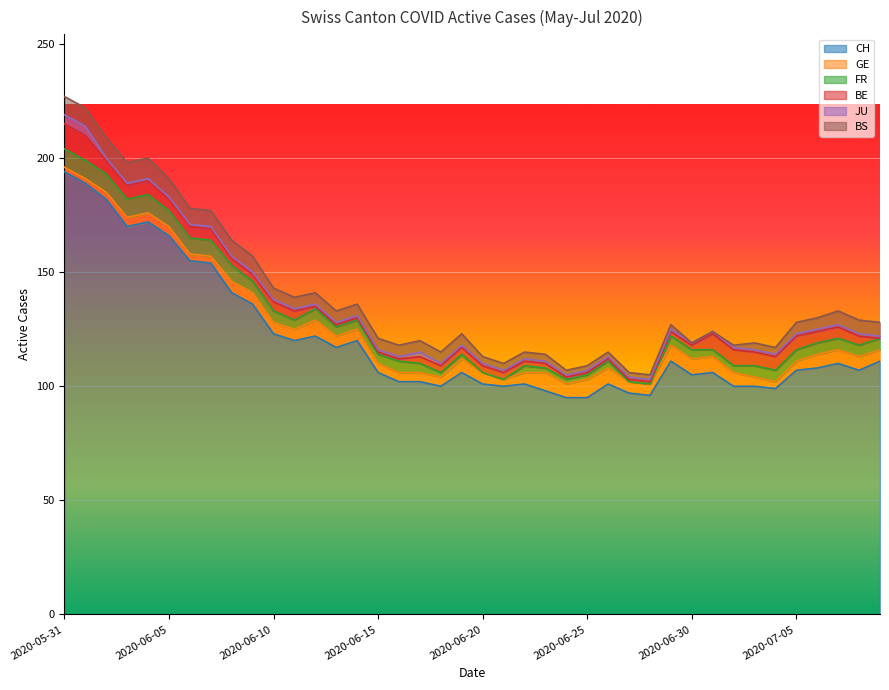

Reading left to right, list all the values displayed in this chart.

CH: 194	189	182	170	172	166	155	154	141	136	123	120	122	117	120	106	102	102	100	106	101	100	101	98	95	95	101	97	96	111	105	106	100	100	99	107	108	110	107	111
GE: 2	2	3	4	4	4	3	3	5	5	5	5	7	5	5	4	4	4	4	6	5	3	5	8	6	8	7	5	5	7	7	7	6	4	3	4	6	6	6	5
FR: 8	8	8	8	8	7	7	7	7	5	5	4	5	4	4	4	5	4	2	2	0	0	3	2	2	2	3	0	0	4	4	3	3	5	5	5	5	5	5	5
BE: 11	11	6	6	6	5	5	5	3	3	4	4	1	1	1	1	1	3	3	3	3	3	2	2	1	1	1	1	1	2	2	7	7	6	6	6	5	5	4	0
JU: 4	4	1	1	1	1	1	1	1	1	1	1	1	1	1	1	1	2	1	1	1	1	1	1	1	1	1	1	1	1	1	1	1	1	1	1	1	1	1	1
BS: 8	8	9	9	9	8	7	7	7	7	5	5	5	5	5	5	5	5	5	5	3	3	3	3	2	2	2	2	2	2	0	0	1	3	3	5	5	6	6	6